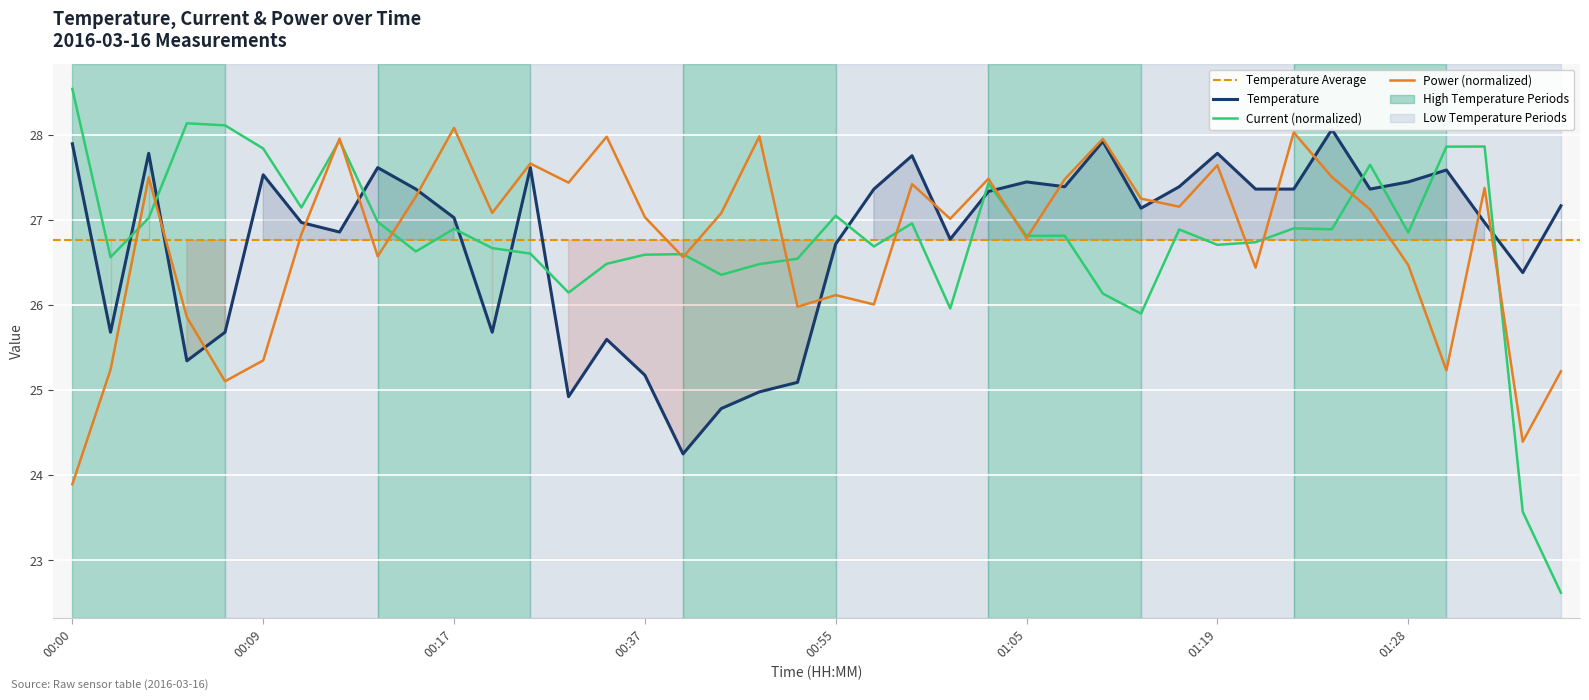

What is the maximum value shown in the chart?

28.5